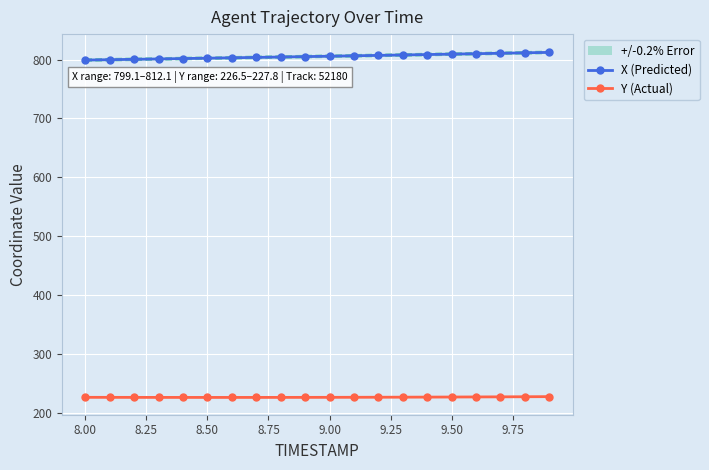

What is the minimum value for Y (Actual)?

226.5